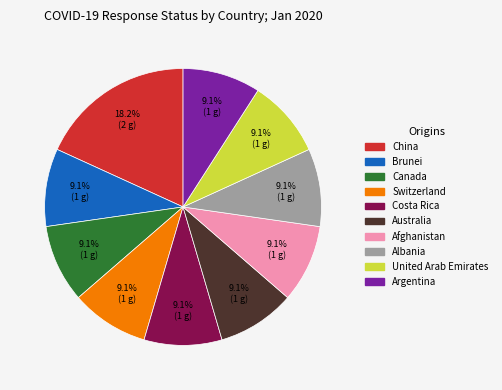

Which category has the biggest portion of the pie?

China